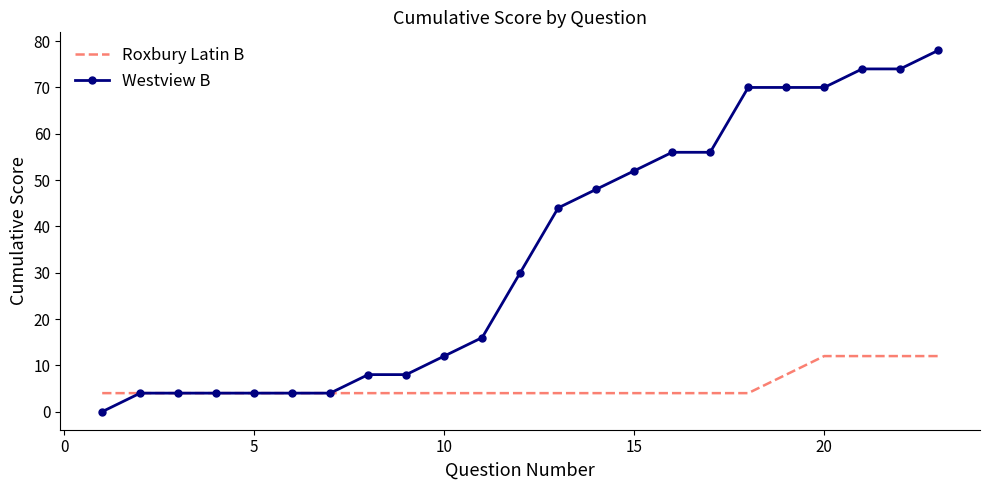

List the series in order of their peak value, highest first.

Westview B, Roxbury Latin B